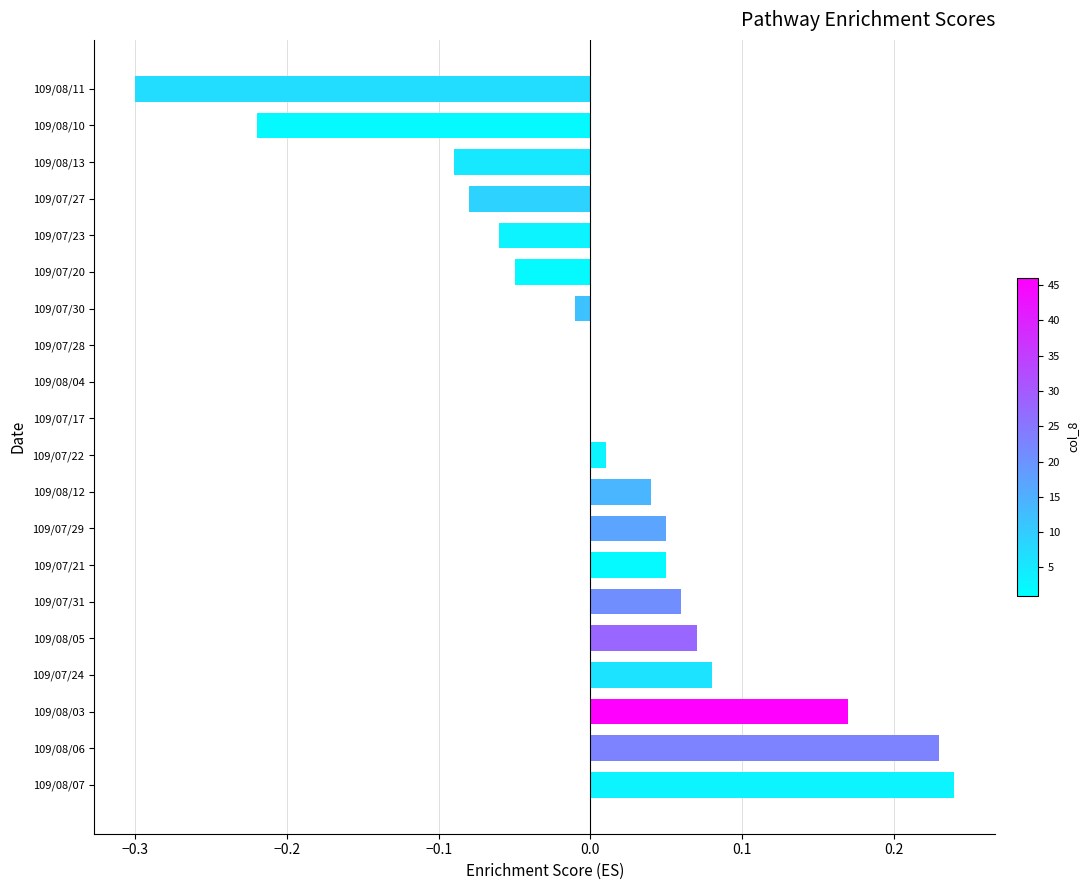

How many data points does each series have?

20